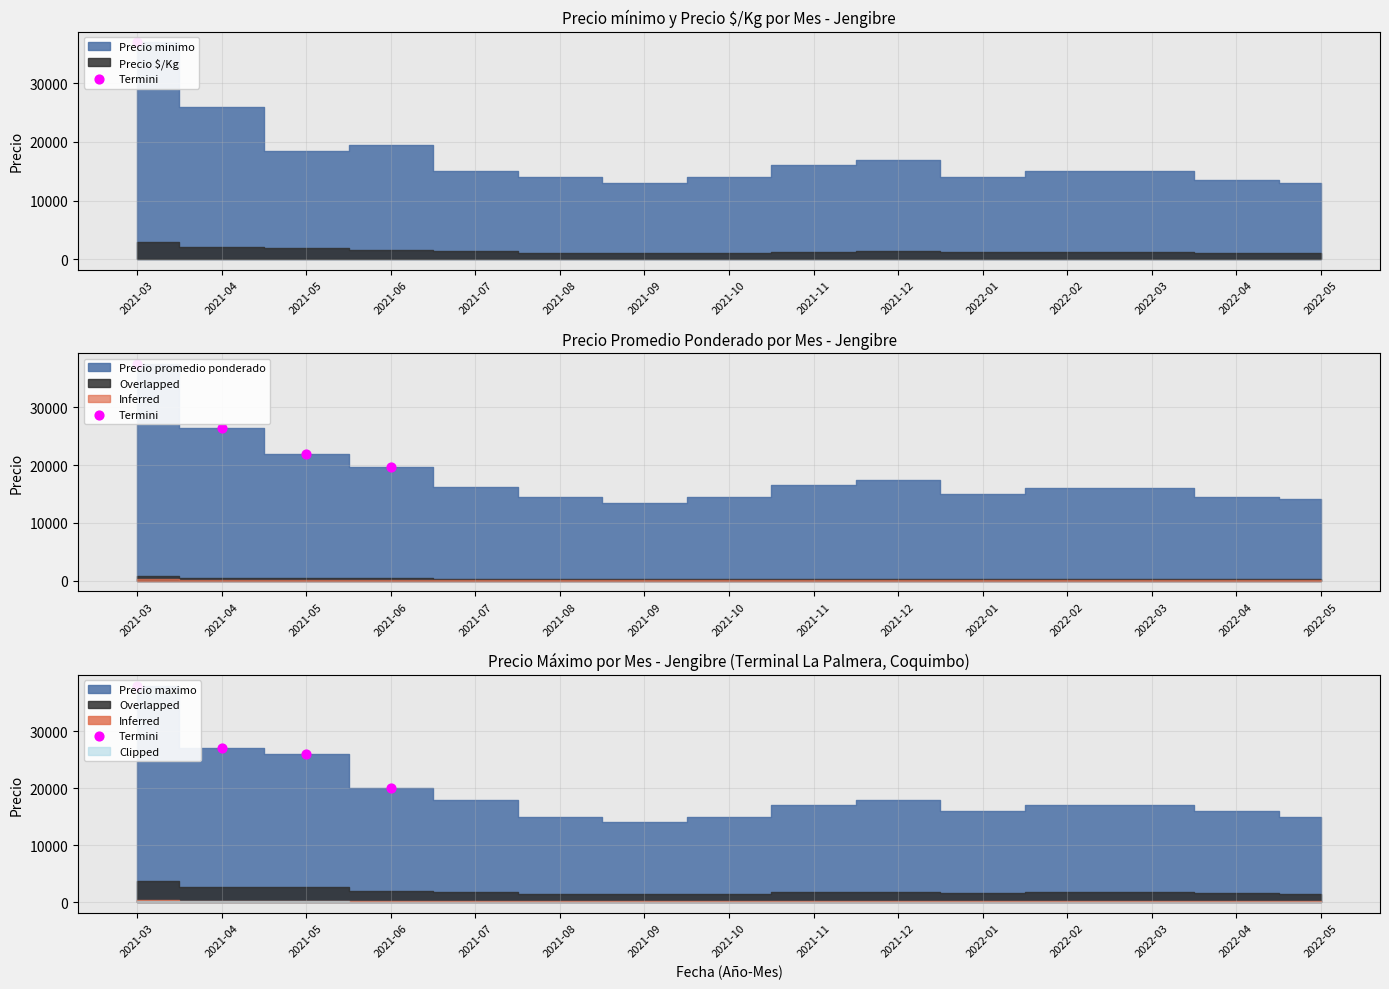

Which has a higher value, 2021-05 or 2021-04?

2021-04